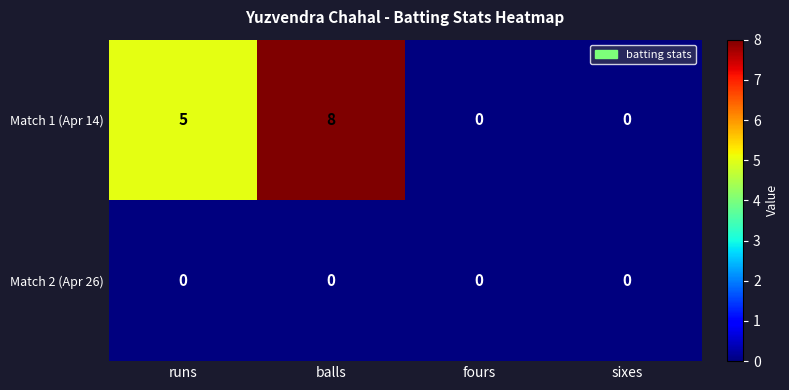

At which label is Match 1 (Apr 14) closest to 4?

runs